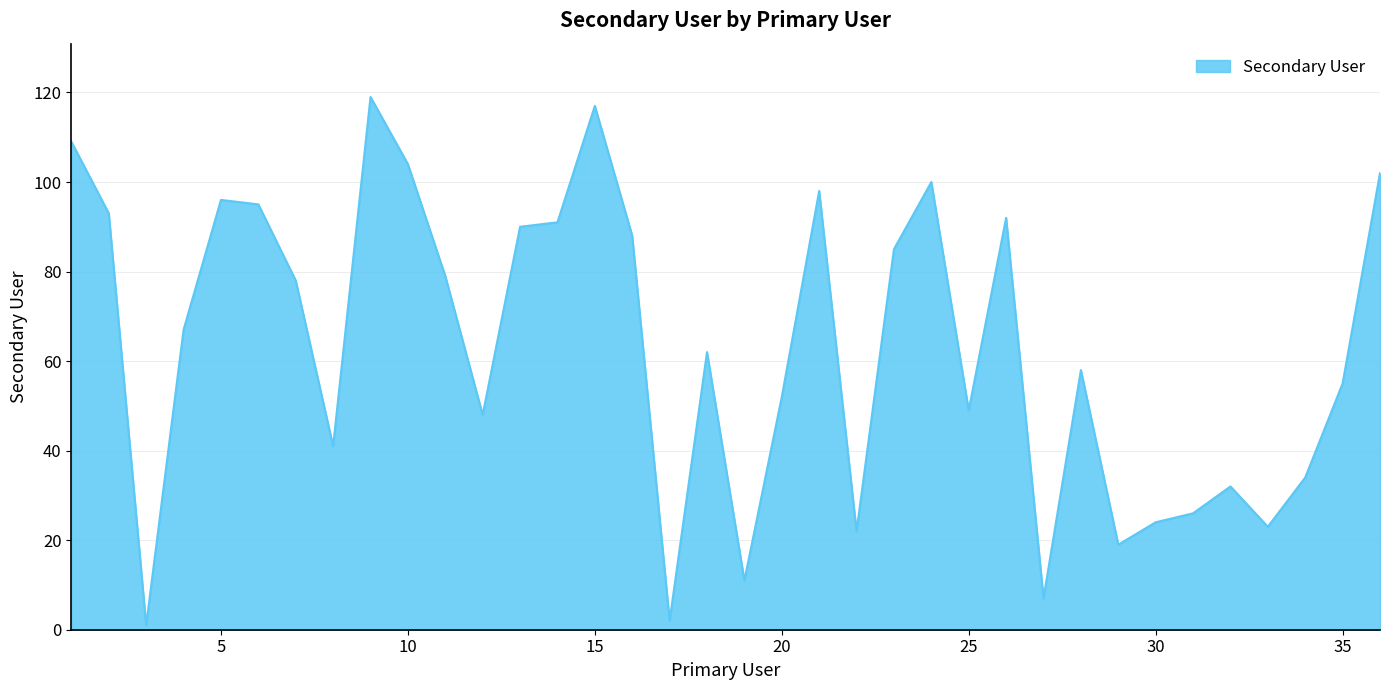

Does the chart have visible grid lines?

Yes